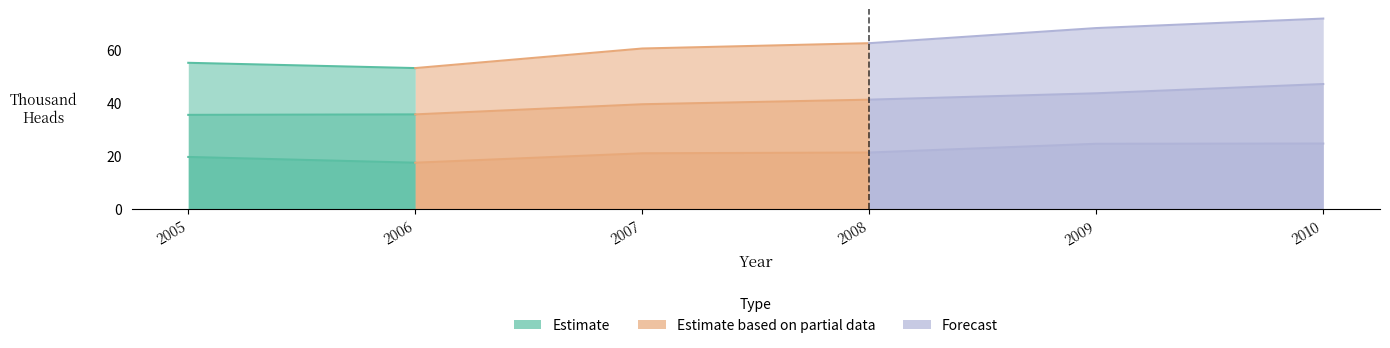

True or false: Other goats has a value of 21.0 at 2007.

True